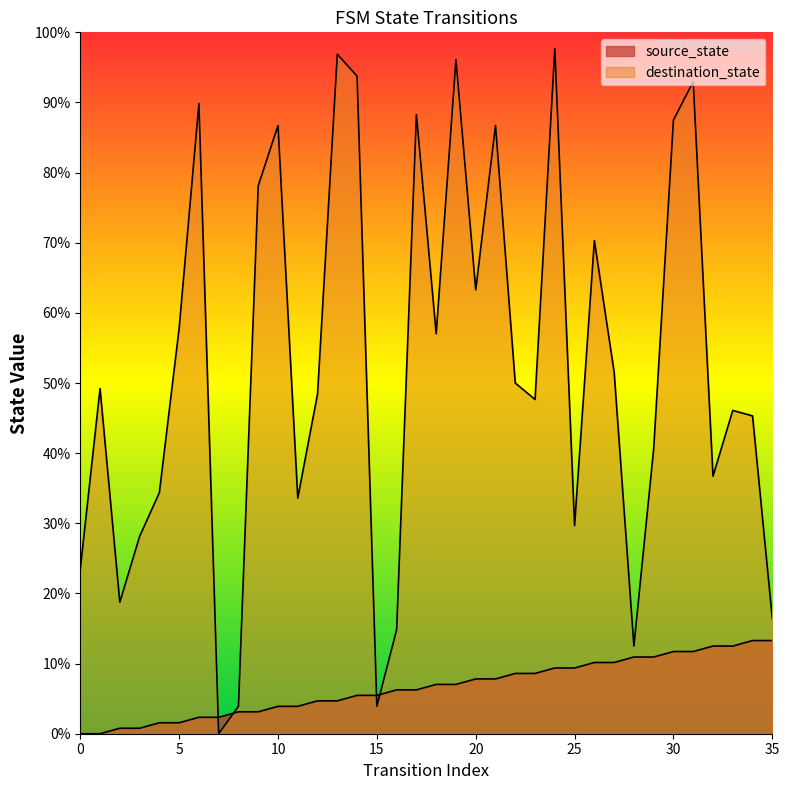

List the labels in order of destination_state value, largest first.

24, 13, 19, 14, 31, 6, 17, 30, 10, 21, 9, 26, 20, 5, 18, 27, 22, 1, 12, 23, 33, 34, 29, 32, 4, 11, 25, 3, 0, 2, 35, 16, 28, 8, 15, 7